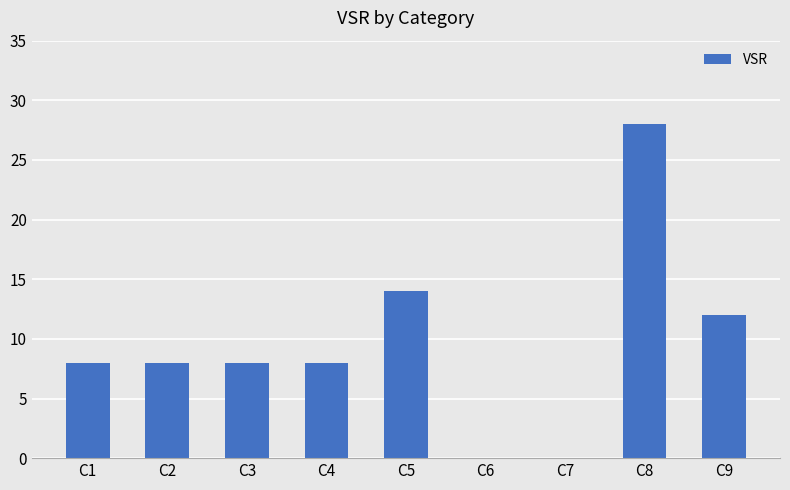

What is the change in value from C5 to C6?

-14